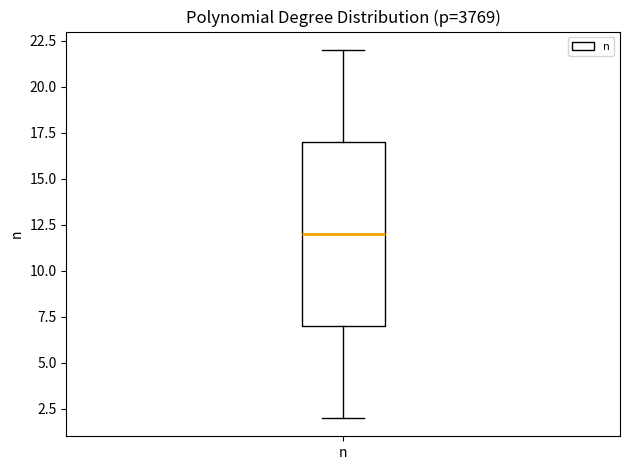

Where is the upper edge of the box for n on the y-axis? The values are not printed on the chart, so give them approximately, as read against the axis.

17